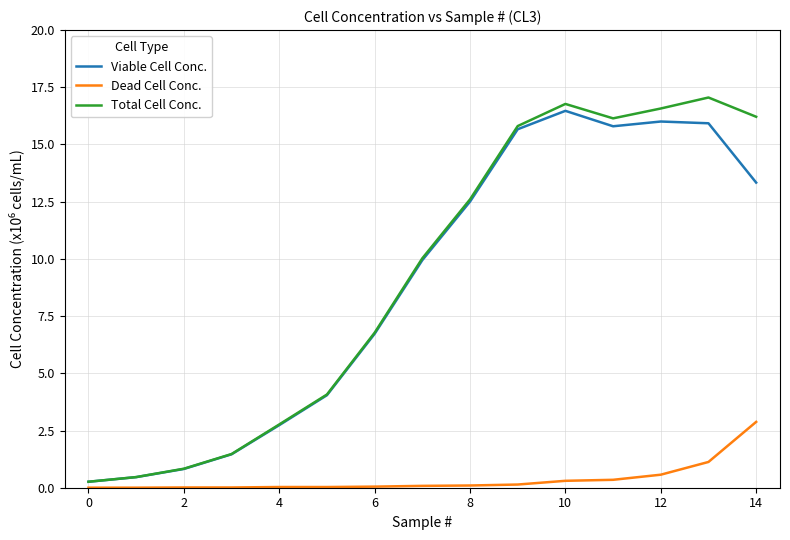

Which series has the widest spread of values?

Total Cell Conc.